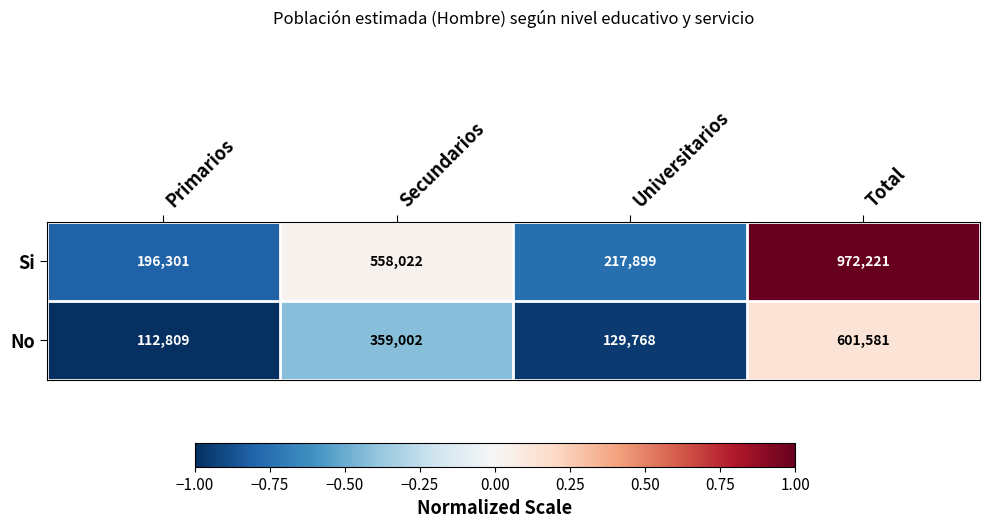

At which category is the sum across all series the highest?

Total